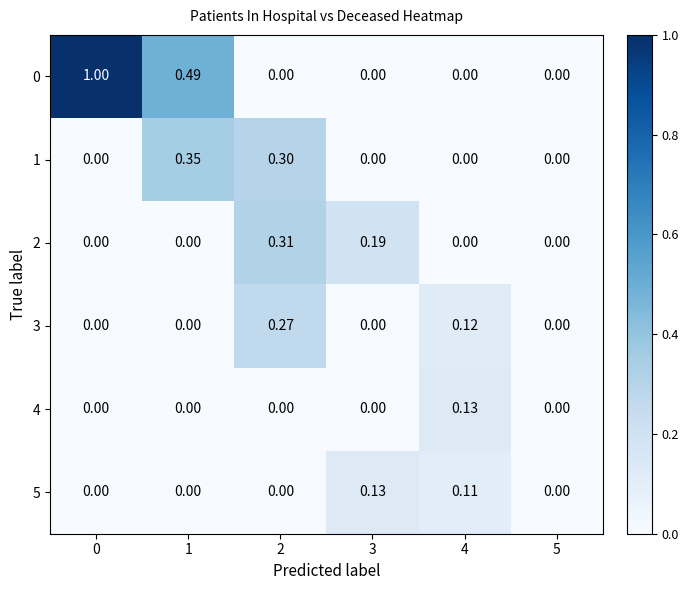

How many data points in 3 are above 0?

2